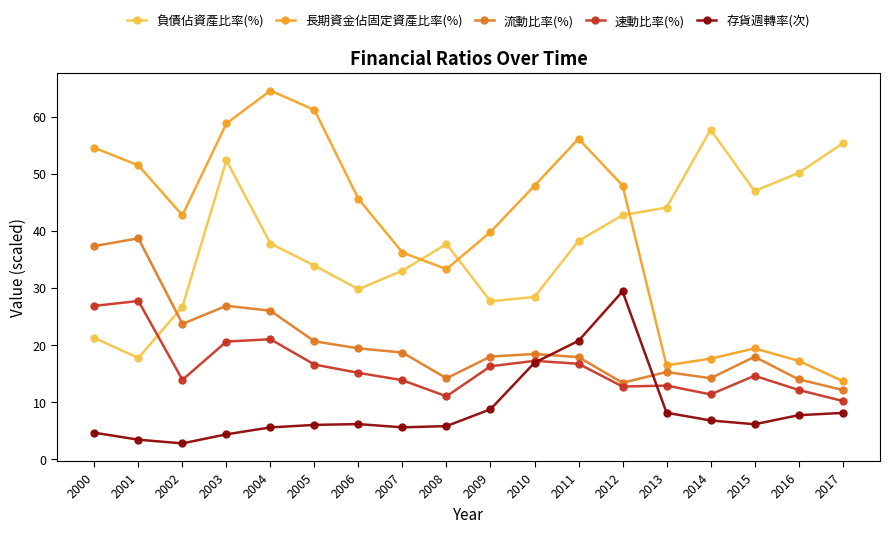

How many times do 流動比率(%) and 負債佔資產比率(%) cross each other?

1